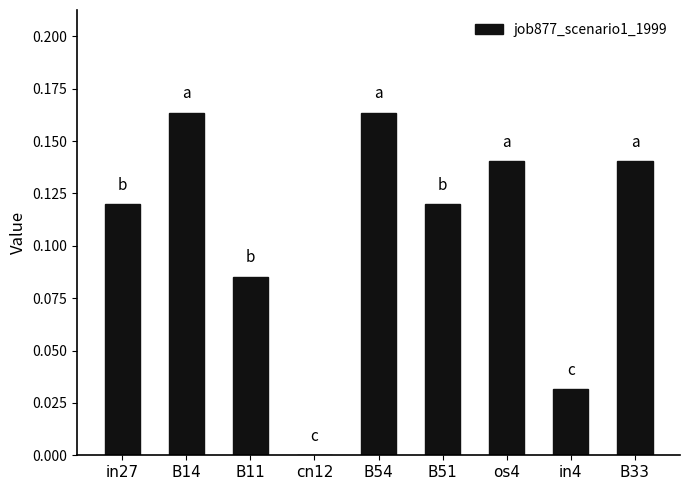

Which has a higher value, B11 or in27?

in27